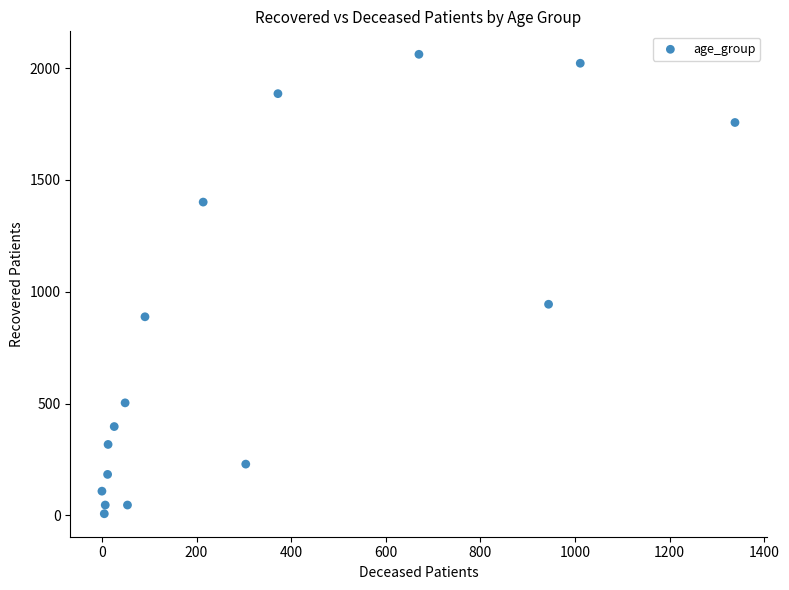

What is the range of Y values (max minus min)?

2055